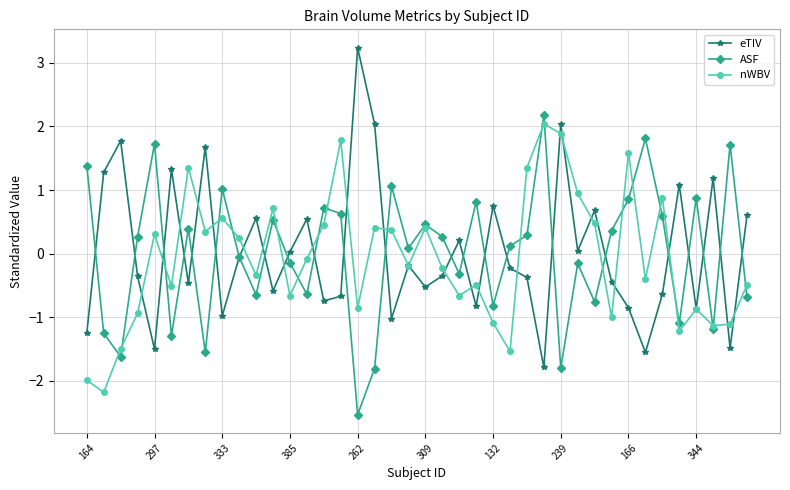

What is the smallest value displayed?

-2.5